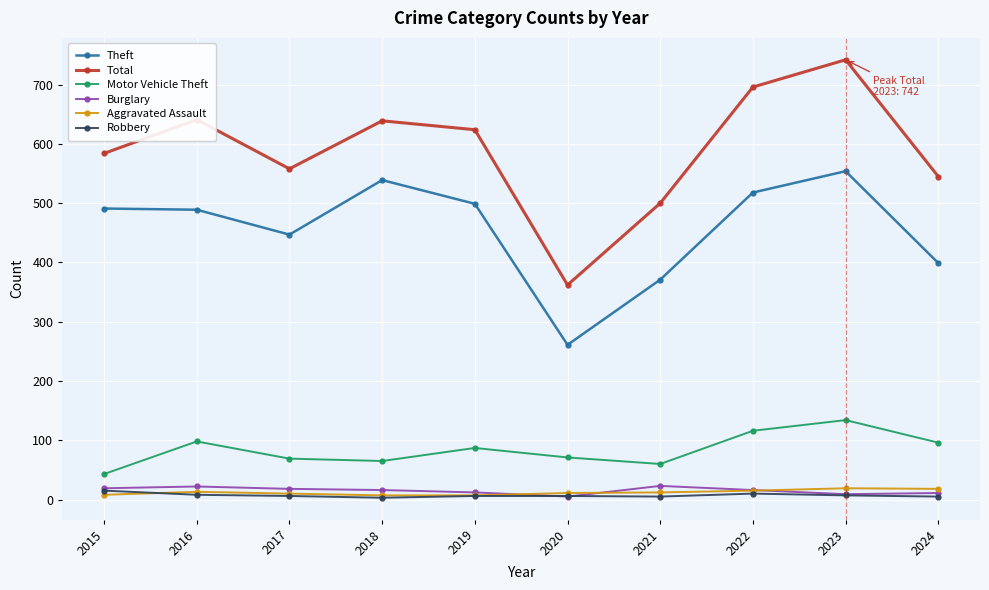

What is the minimum value for Theft?

261